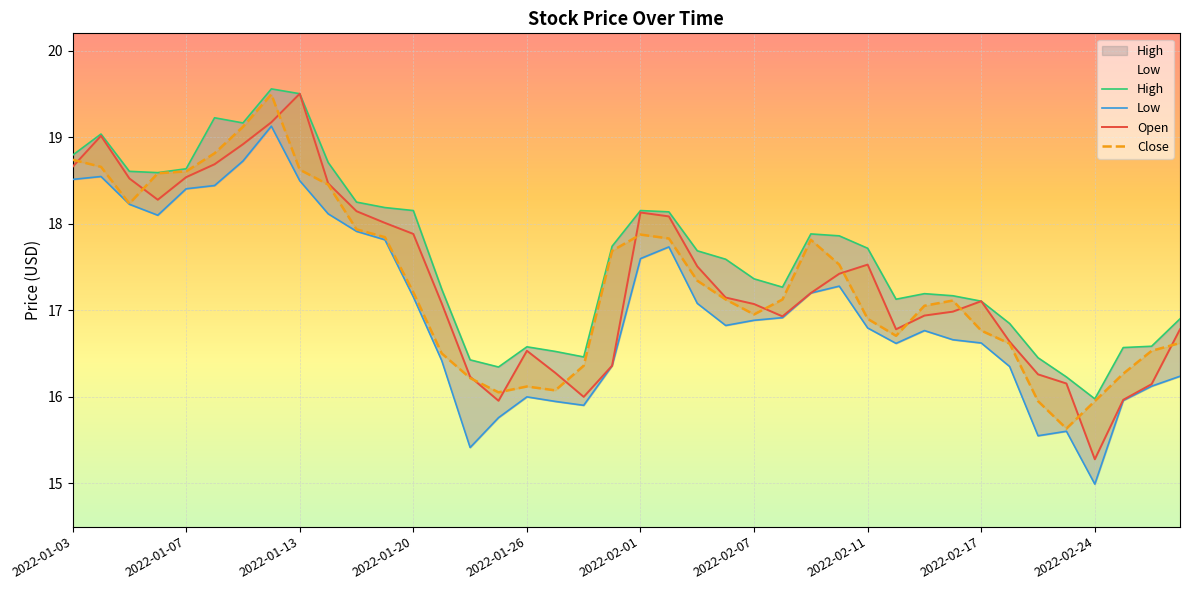

Which series has the largest total across all categories?

High